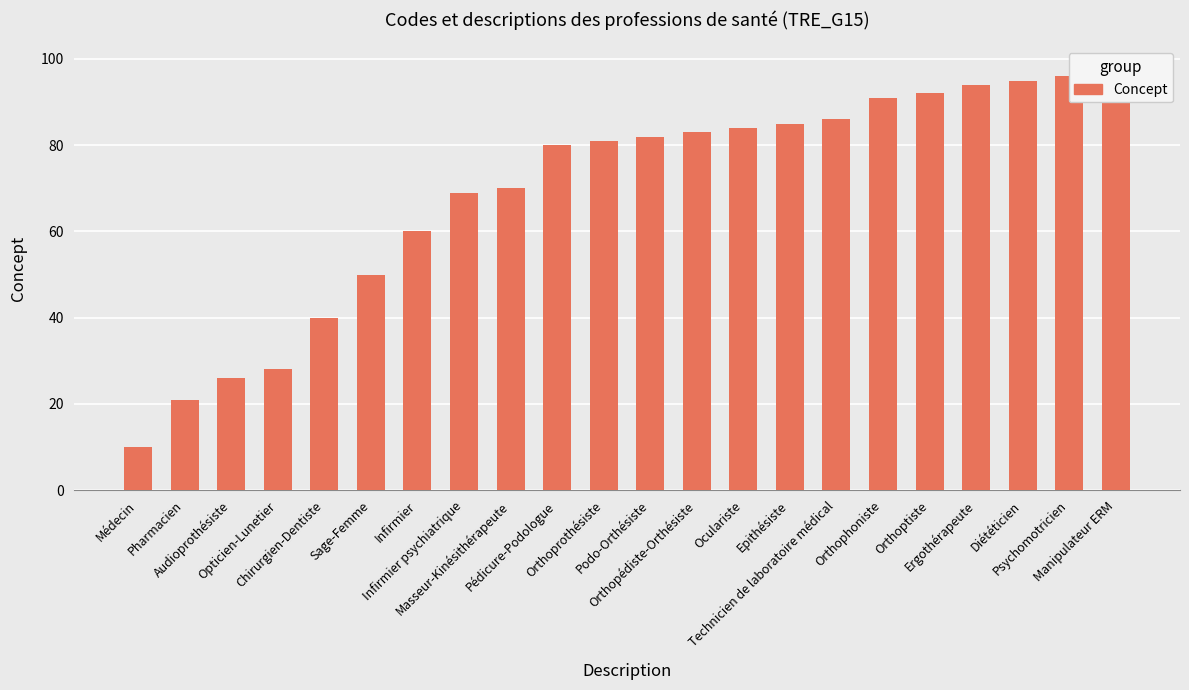

What is the change in value from Orthopédiste-Orthésiste to Orthoptiste?

+9